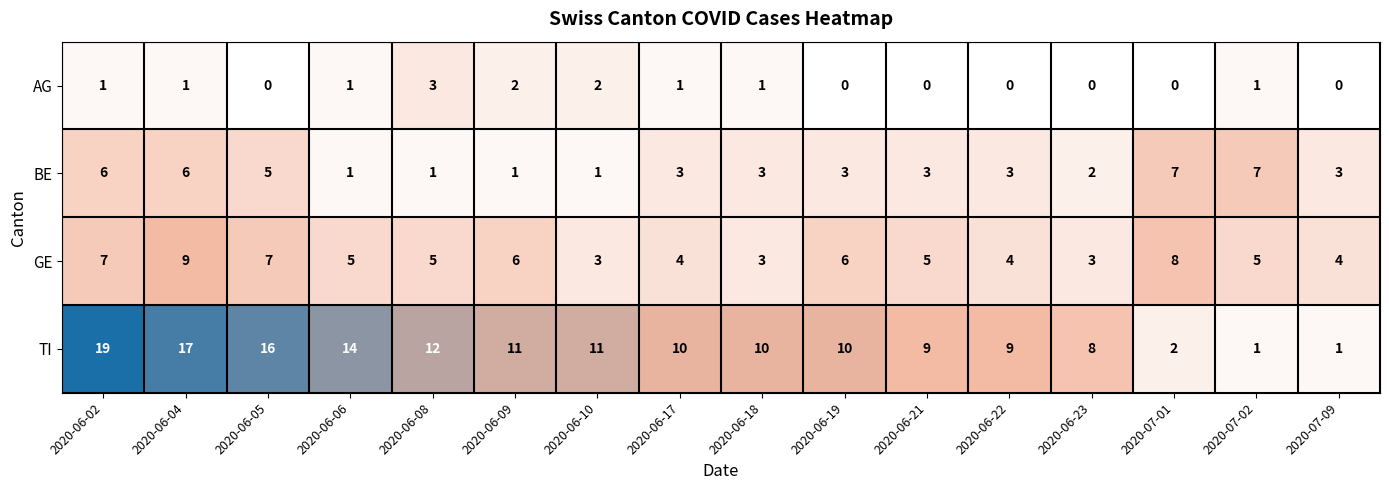

At which category does the chart reach its peak across all series?

2020-06-02